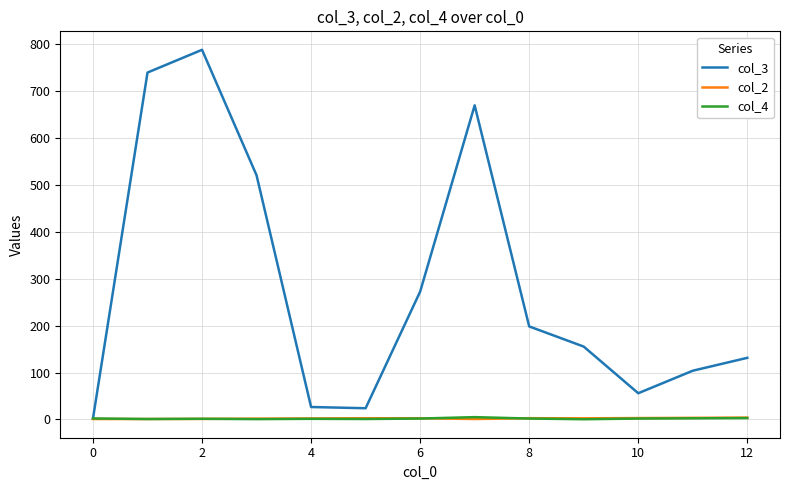

What is the smallest value displayed?

0.5